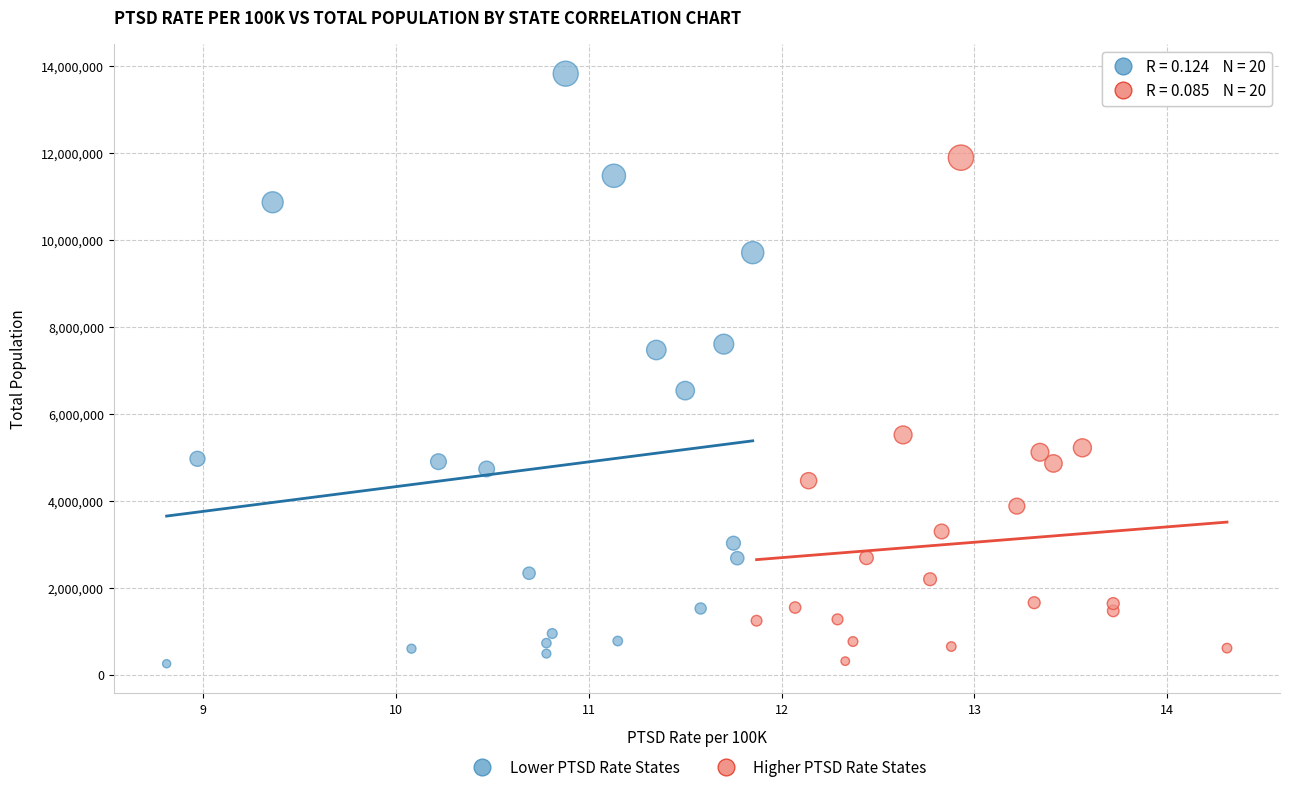

Which series contains the highest Y value?

Lower PTSD Rate States